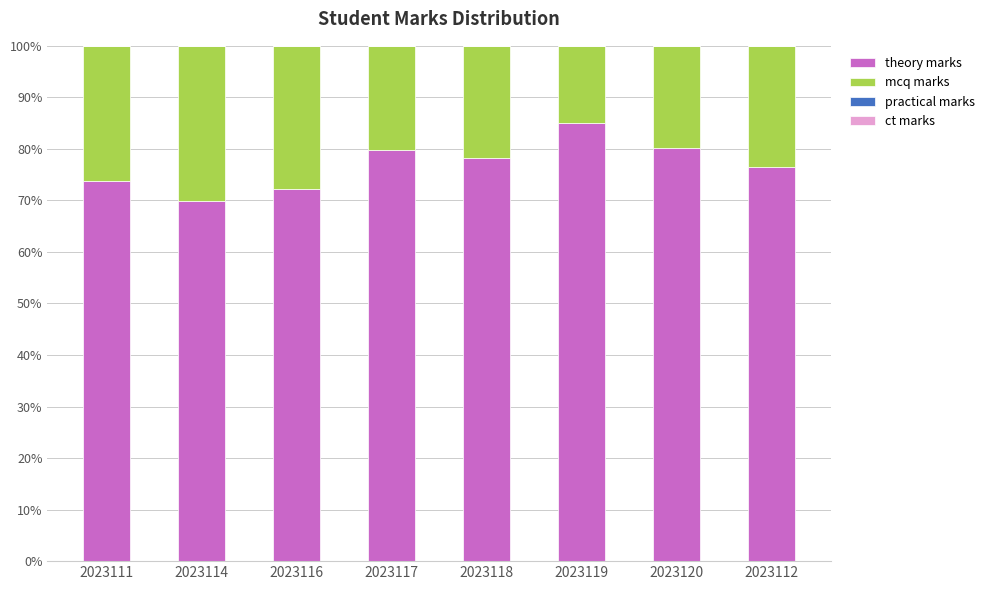

Reading left to right, list the values for the theory marks series.

2023111=73.7	2023114=69.9	2023116=72.3	2023117=79.7	2023118=78.3	2023119=85.0	2023120=80.2	2023112=76.5